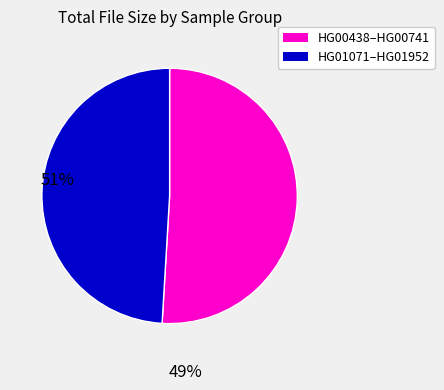

Rank the categories by value from highest to lowest.

HG00438–HG00741, HG01071–HG01952